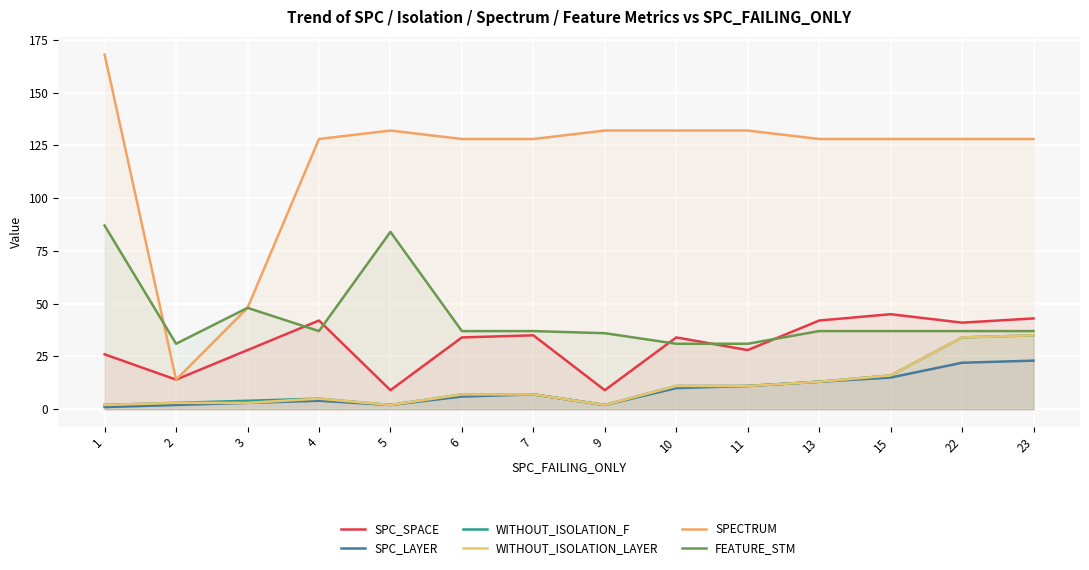

Reading left to right, extract all data points from this chart.

SPC_SPACE: 1=26	2=14	3=28	4=42	5=9	6=34	7=35	9=9	10=34	11=28	13=42	15=45	22=41	23=43
SPC_LAYER: 1=1	2=2	3=3	4=4	5=2	6=6	7=7	9=2	10=10	11=11	13=13	15=15	22=22	23=23
WITHOUT_ISOLATION_F: 1=2	2=3	3=4	4=5	5=2	6=7	7=7	9=2	10=11	11=11	13=13	15=16	22=34	23=35
WITHOUT_ISOLATION_LAYER: 1=2	2=3	3=3	4=5	5=2	6=7	7=7	9=2	10=11	11=11	13=13	15=16	22=34	23=35
SPECTRUM: 1=168	2=14	3=48	4=128	5=132	6=128	7=128	9=132	10=132	11=132	13=128	15=128	22=128	23=128
FEATURE_STM: 1=87	2=31	3=48	4=37	5=84	6=37	7=37	9=36	10=31	11=31	13=37	15=37	22=37	23=37